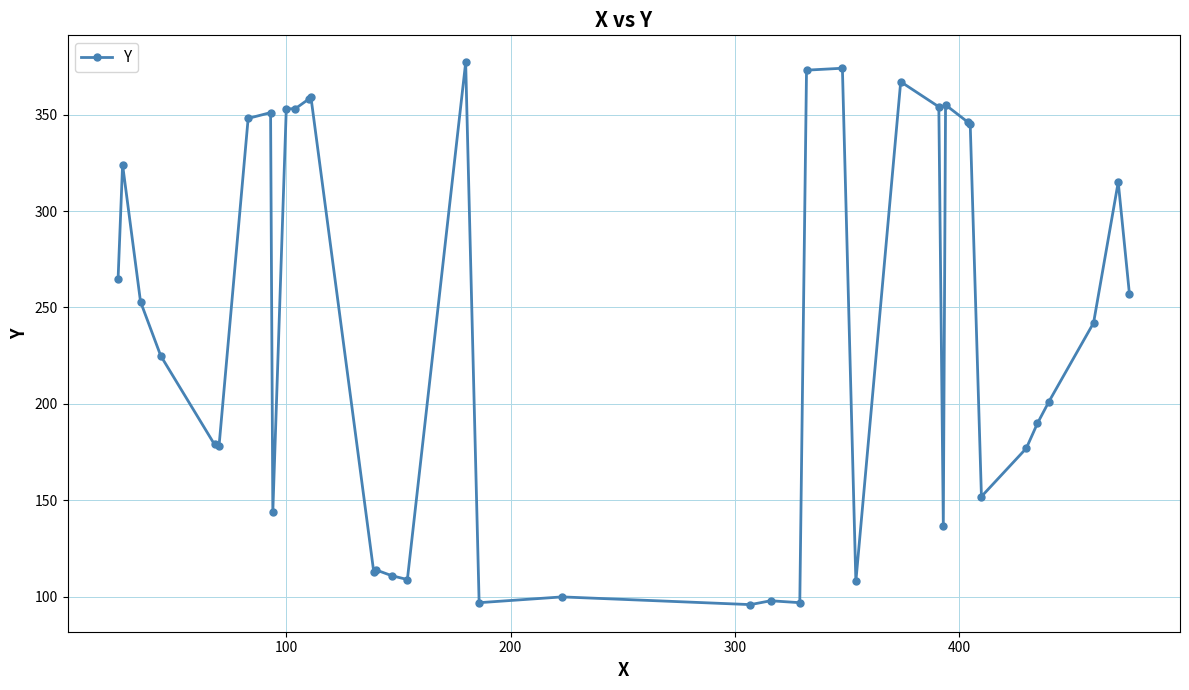

What is the value of the 25th point from the left?

374